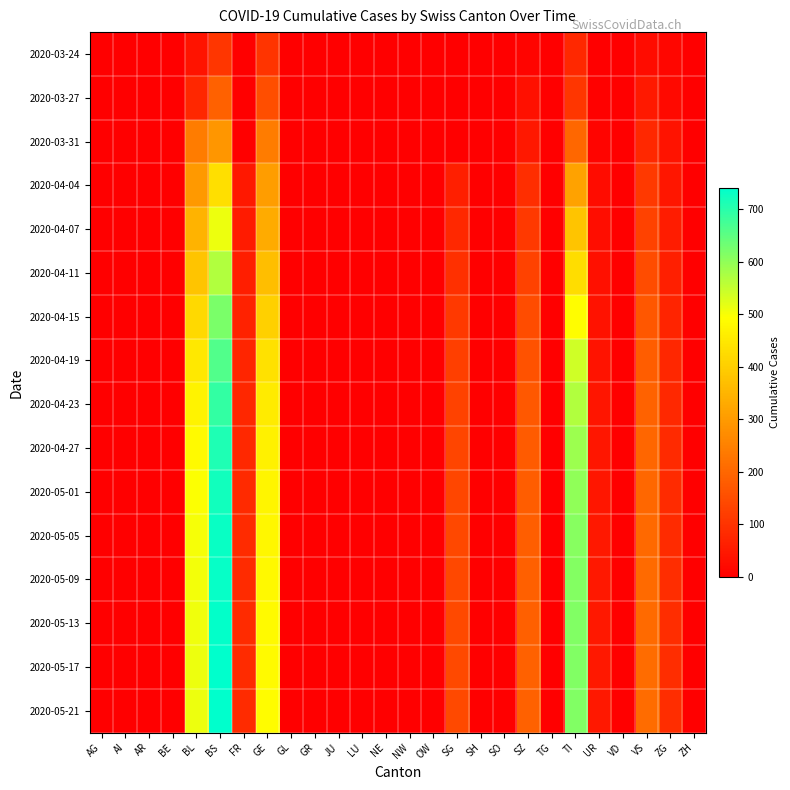

How many data points does each series have?

26